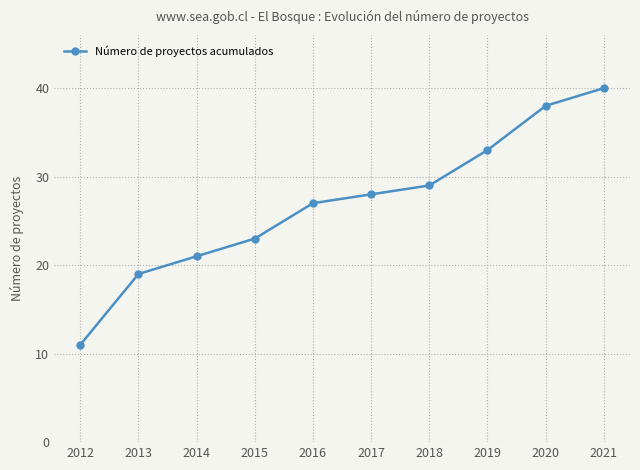

What is the approximate value at 2018, to the nearest 5?

30